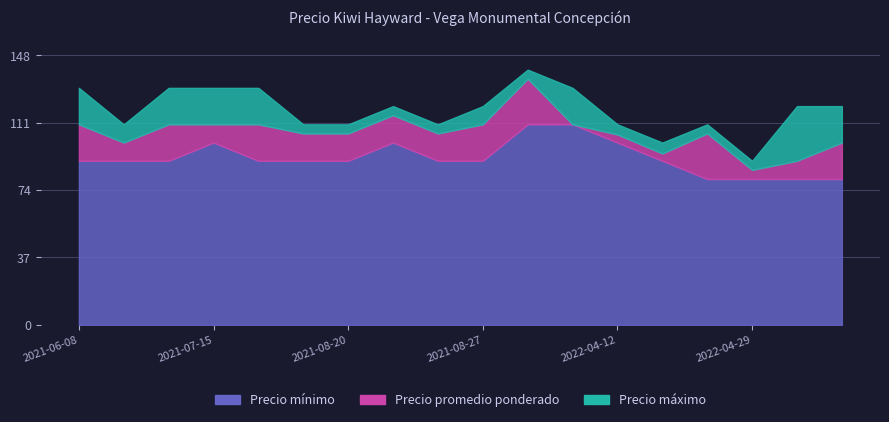

At which label does Precio máximo reach its minimum?

2022-04-29